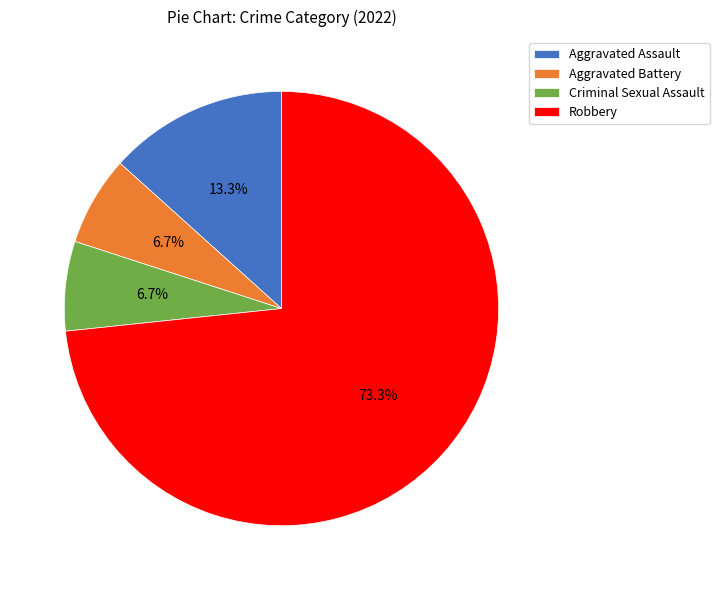

What percentage do Criminal Sexual Assault and Robbery together represent?

80.0%